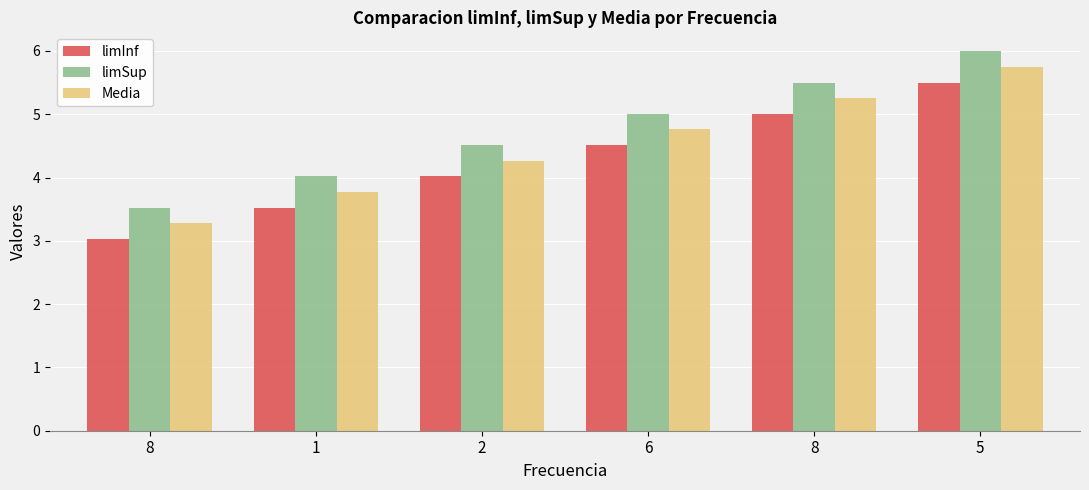

What are all the series names shown in the legend?

limInf, limSup, Media